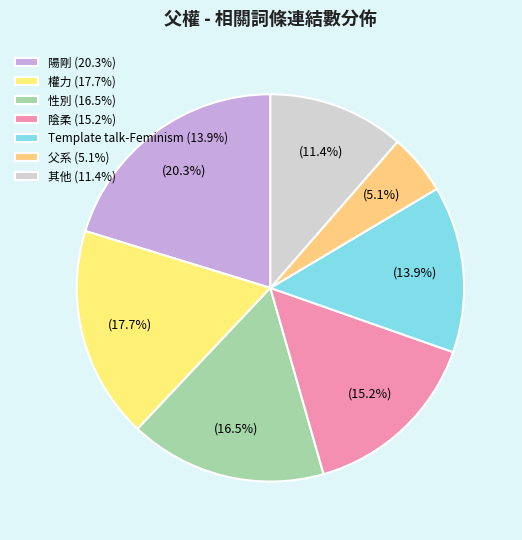

Count the number of slices in the pie.

7